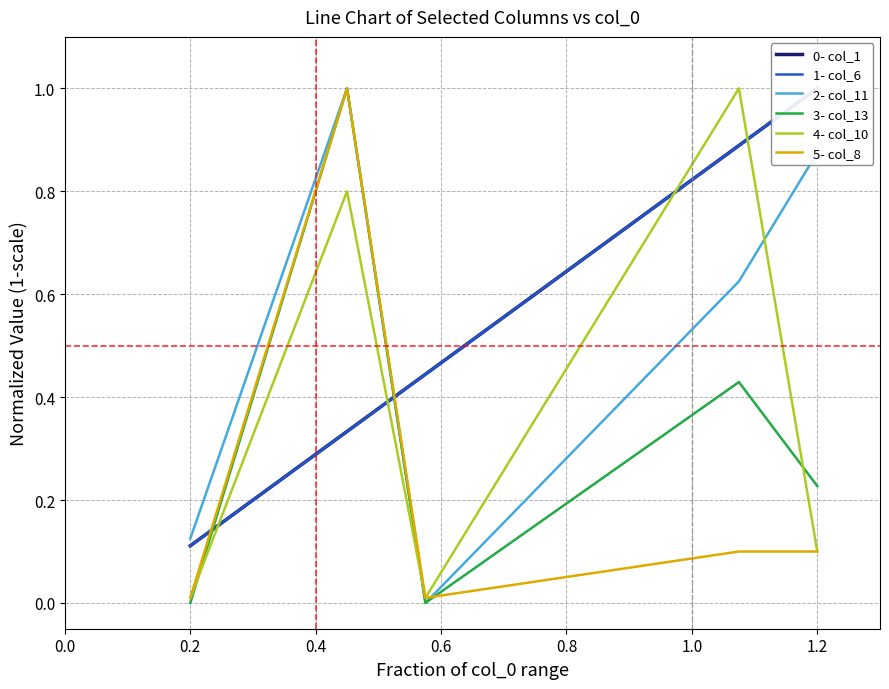

How many lines are shown in the chart?

6